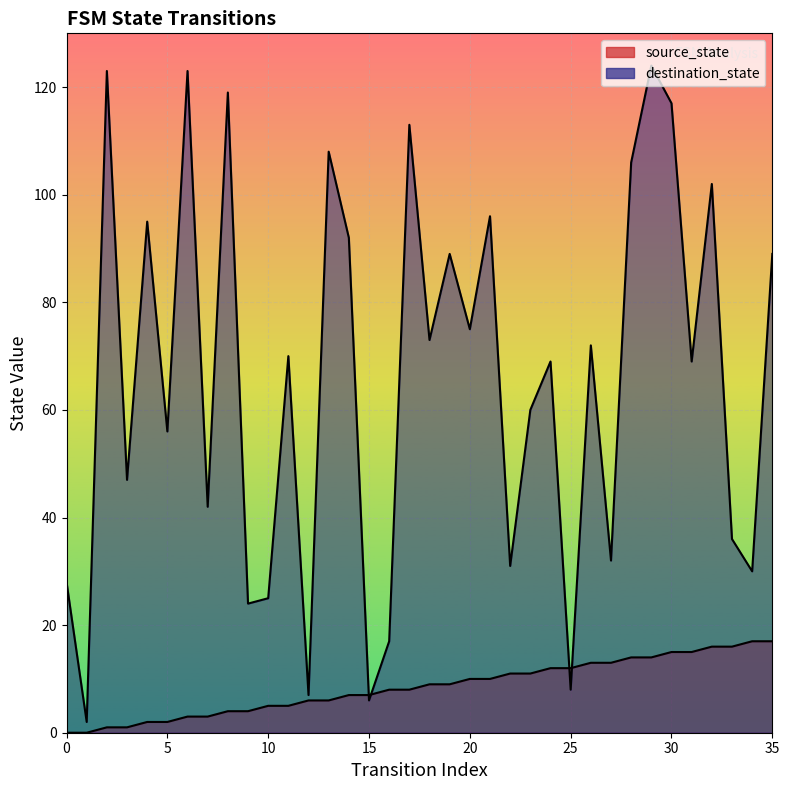

List the series in order of their peak value, lowest first.

source_state, destination_state